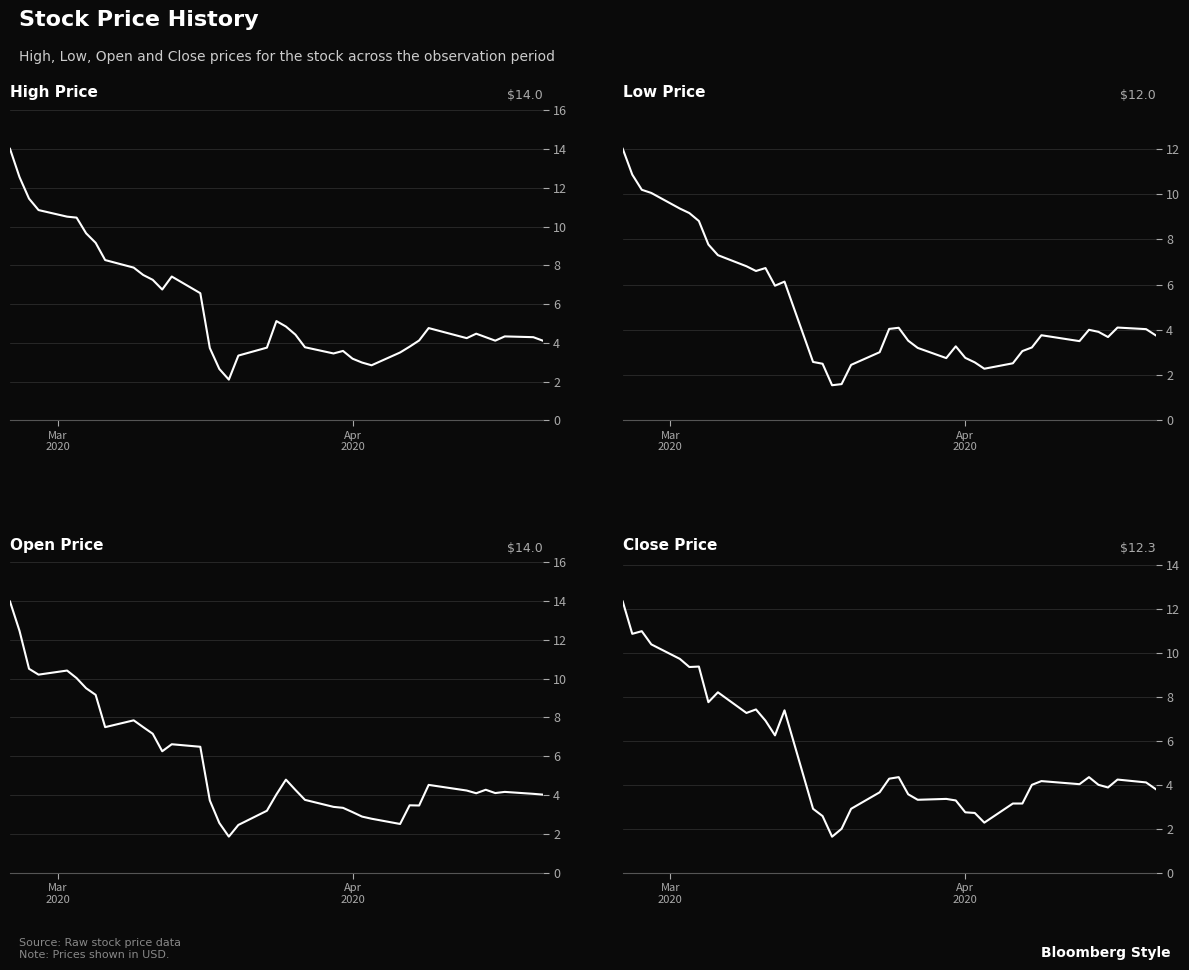

How many interior local valleys does the Low Price series have?

7